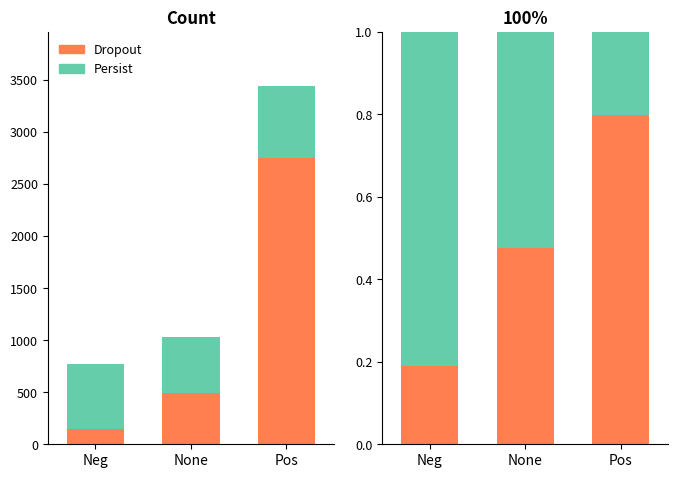

What is the highest value of the Dropout series?

0.8